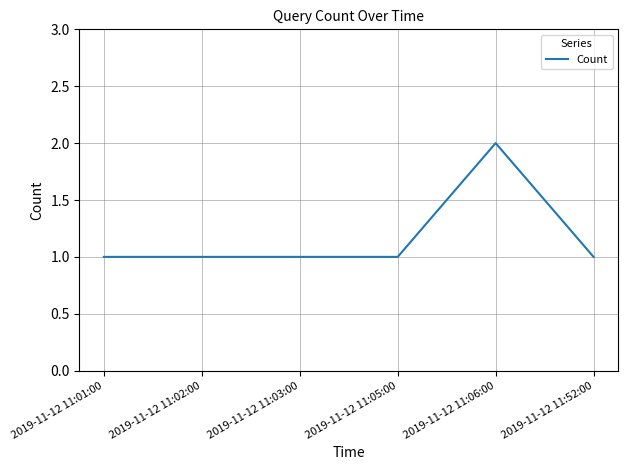

Count the number of data series in this chart.

1